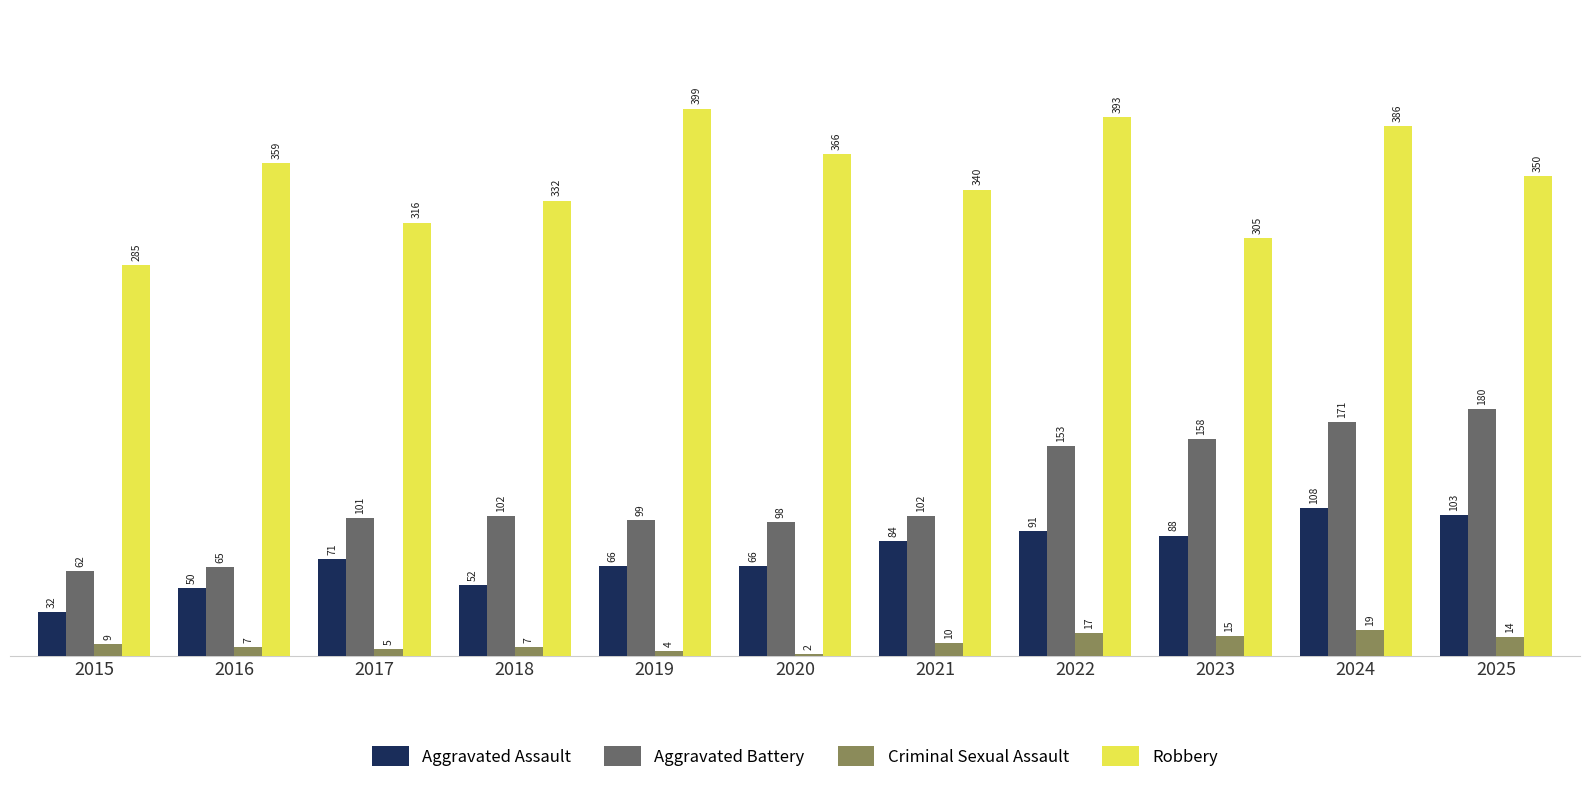

What is the sum of the Criminal Sexual Assault values at 2015 and 2020?

11